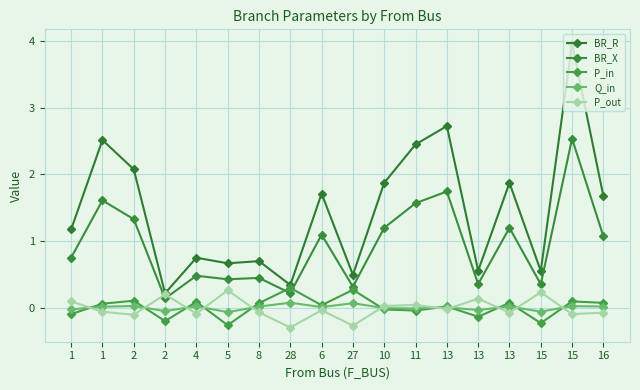

What is the label of the 1st point from the left?

1